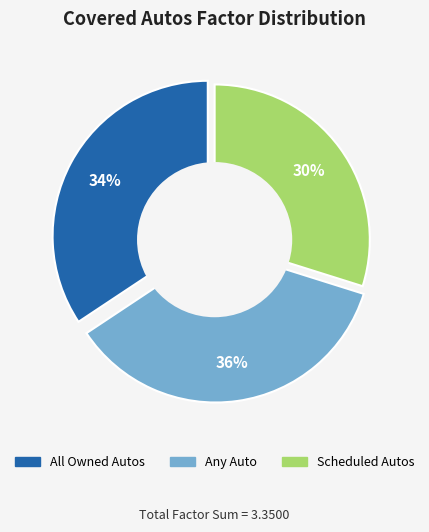

Does any single category account for the majority?

No